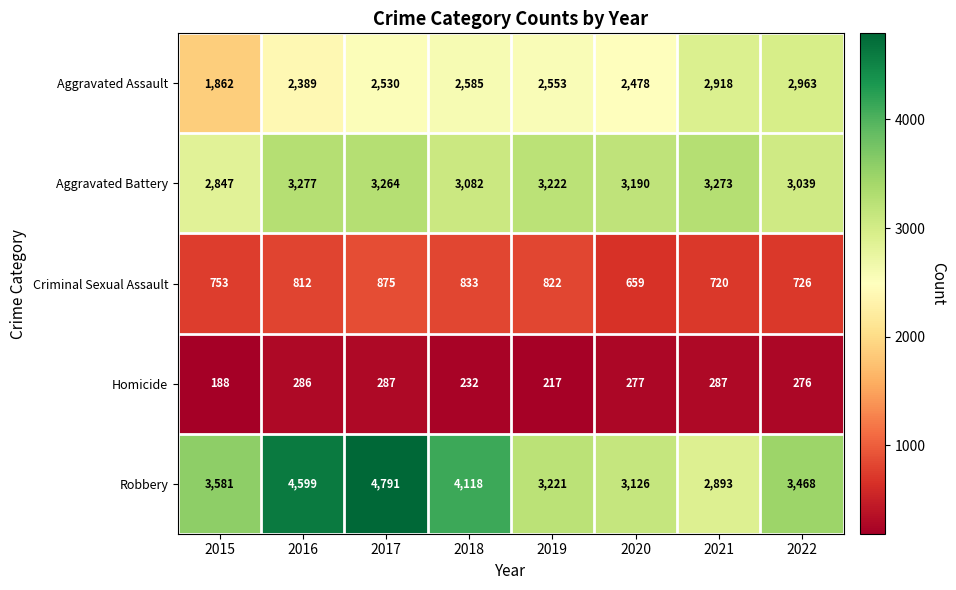

Which series has the largest total across all categories?

Robbery